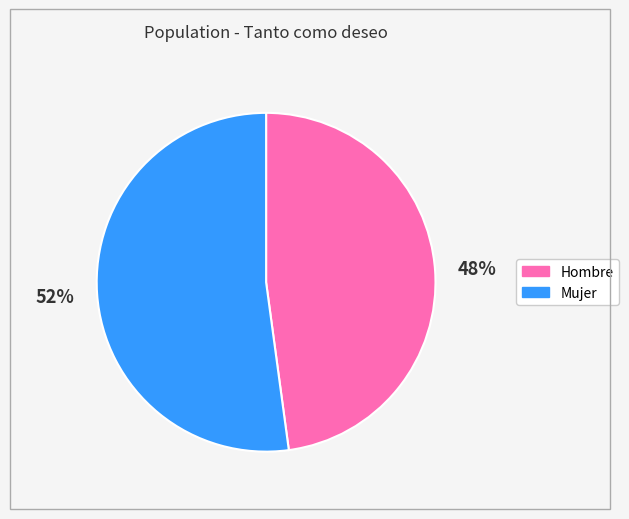

How many segments does this pie chart have?

2